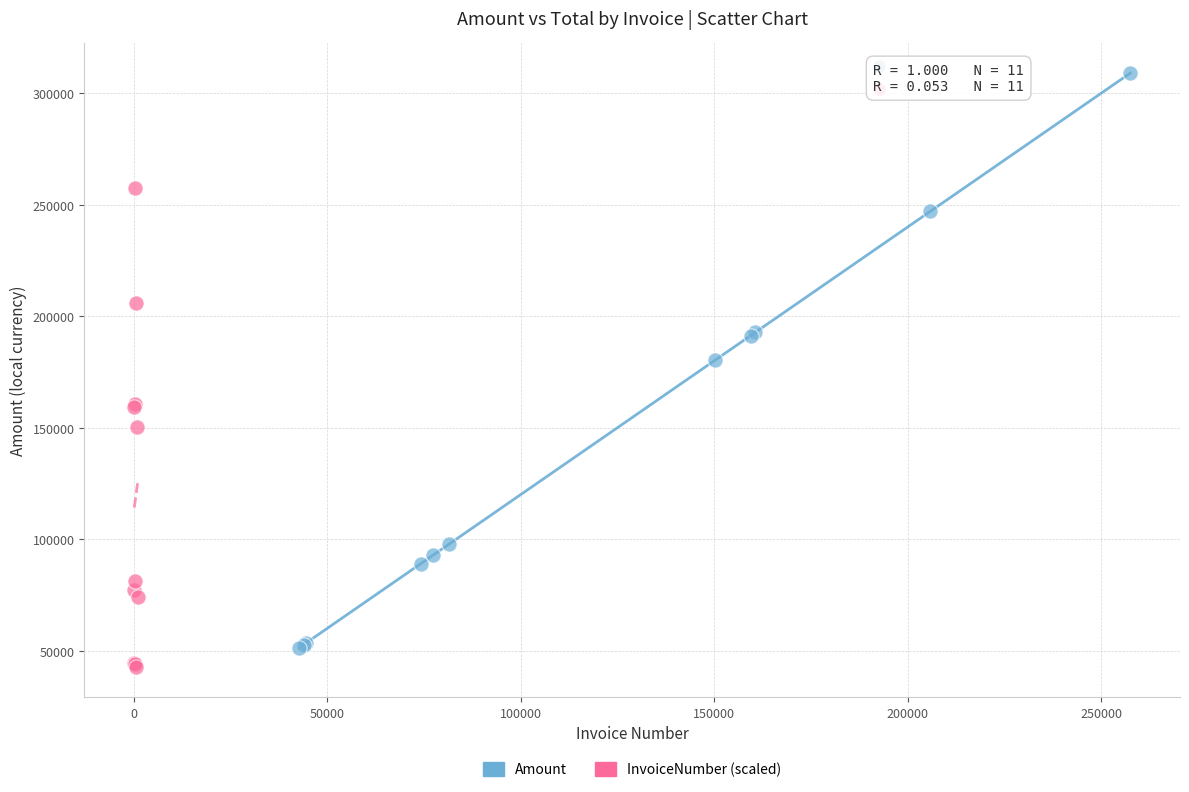

Which series has the largest Y range (max minus min)?

Amount